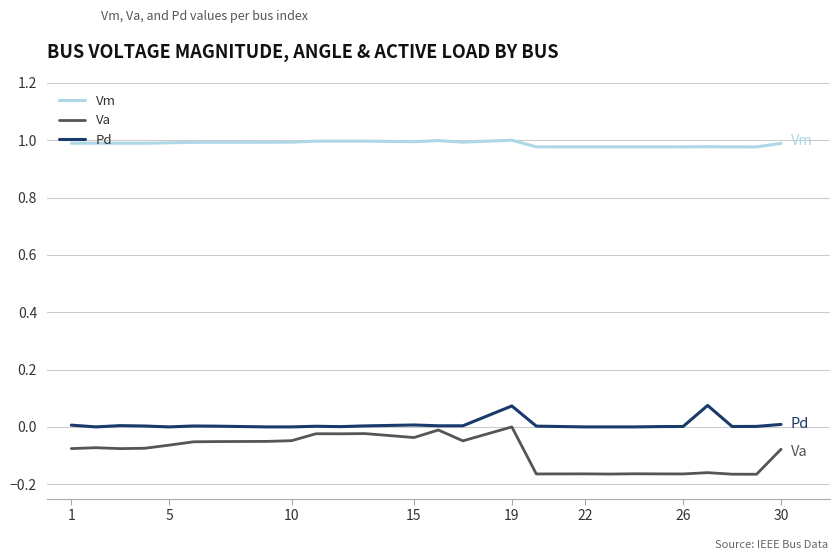

Which series has the largest total across all categories?

Vm